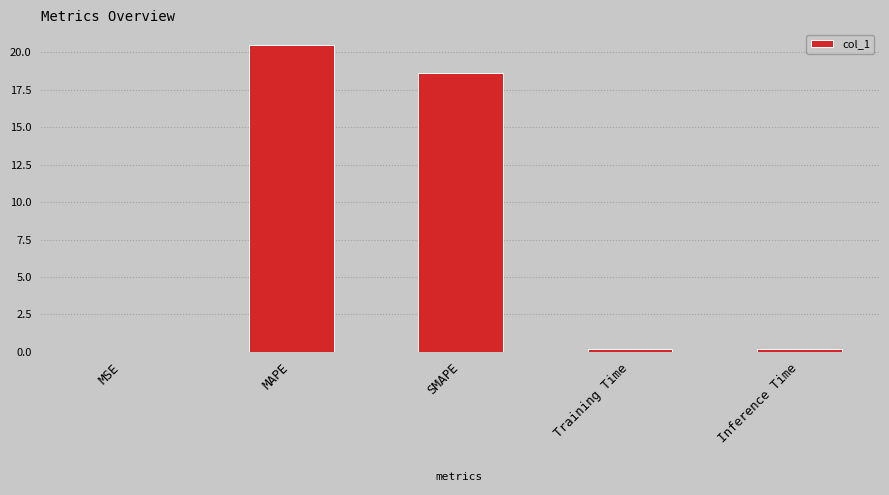

At which label is the value closest to 10?

SMAPE